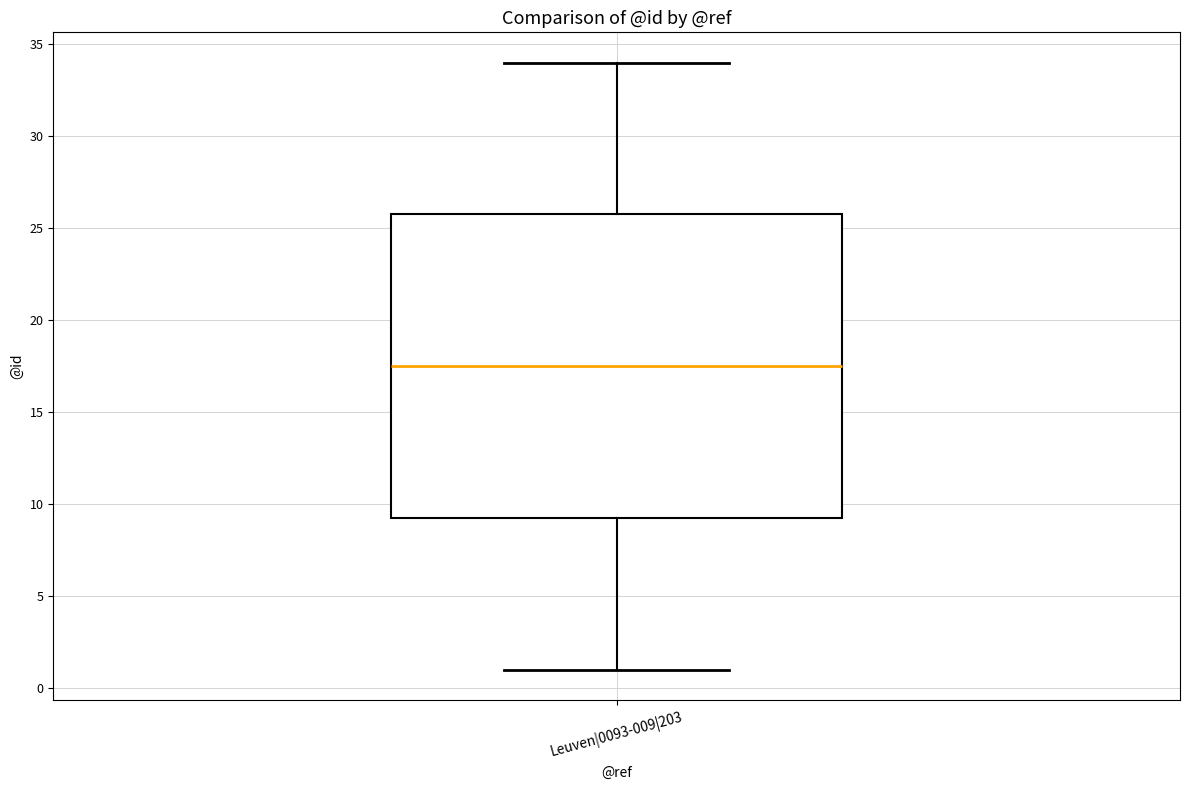

Transcribe this box plot: give where the median line is, the range the box spans, and where the two whiskers end, as read against the y-axis. The values are not printed on the chart, so give them approximately, as read against the axis.

median 17.5, box 9.5 to 26.0, whiskers 1.0 to 34.0